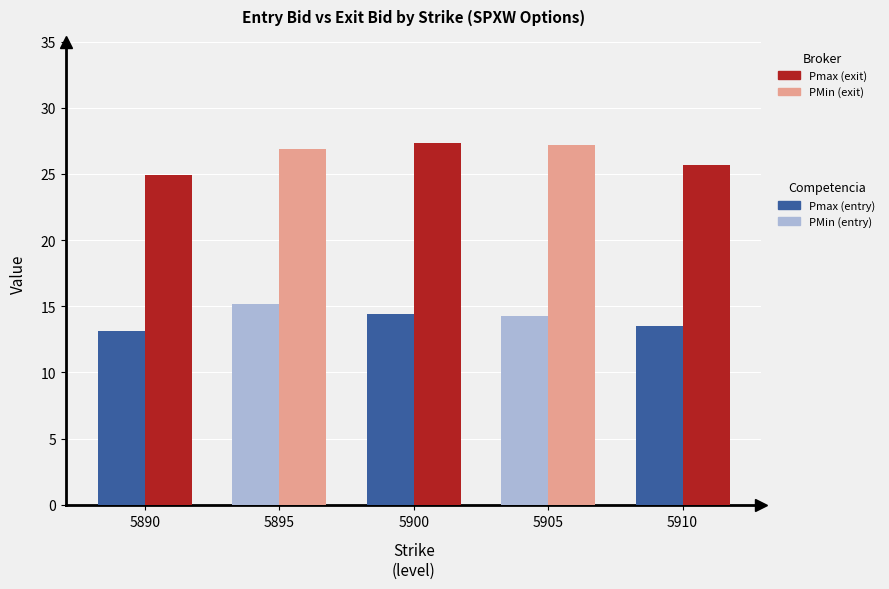

What is the greatest value displayed?

27.4